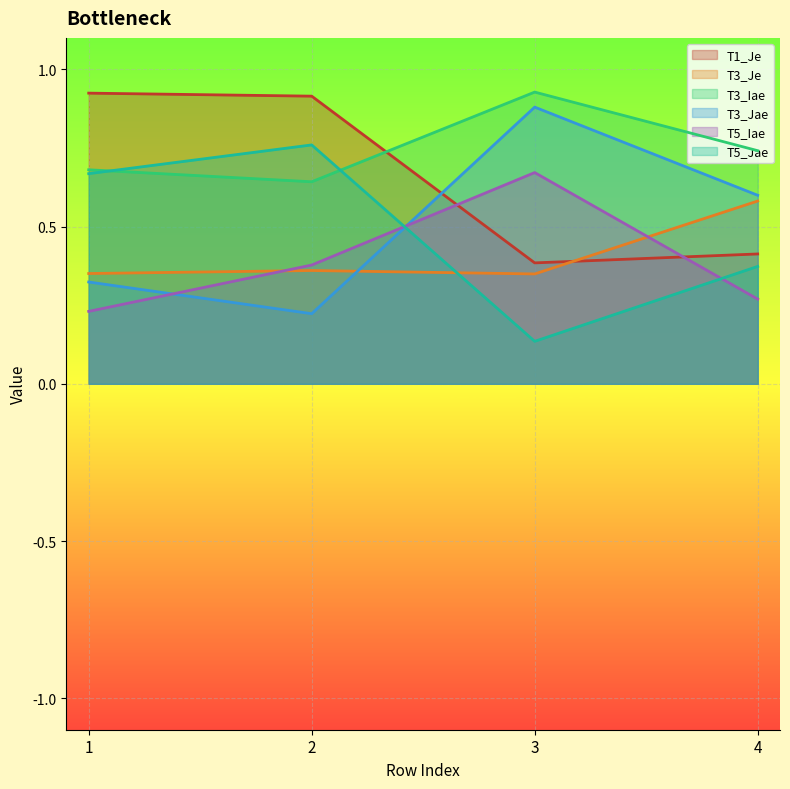

Reading left to right, transcribe all the data shown in this chart.

T1_Je: 1=0.9	2=0.9	3=0.4	4=0.4
T3_Je: 1=0.4	2=0.4	3=0.3	4=0.6
T3_Iae: 1=0.7	2=0.6	3=0.9	4=0.7
T3_Jae: 1=0.3	2=0.2	3=0.9	4=0.6
T5_Iae: 1=0.2	2=0.4	3=0.7	4=0.3
T5_Jae: 1=0.7	2=0.8	3=0.1	4=0.4